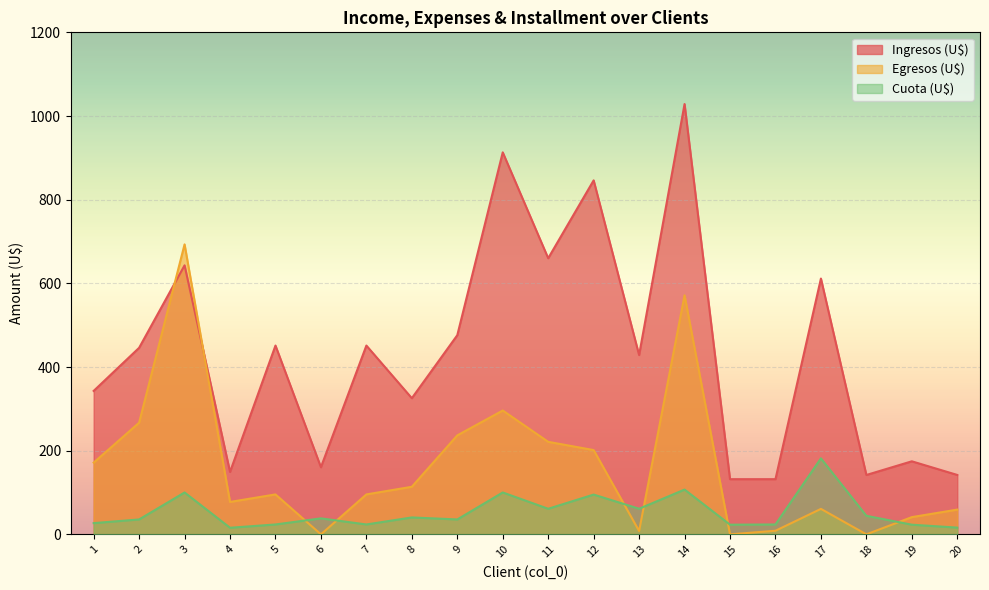

Reading left to right, transcribe all the data shown in this chart.

Ingresos (U$): 342.9	445.9	643.0	149.2	451.3	160.4	451.3	325.4	476.0	913.1	660.0	846.1	428.6	1028.6	131.9	131.9	611.4	141.9	174.6	142.0
Egresos (U$): 171.4	266.9	693.1	77.4	95.4	0.0	95.4	113.7	236.6	296.0	221.1	201.4	8.0	571.4	0.0	8.6	60.9	0.0	41.1	59.1
Cuota (U$): 26.8	35.6	100.1	15.7	23.6	38.2	23.6	40.4	35.6	100.1	61.1	95.0	61.2	107.0	23.1	23.6	181.6	44.3	23.1	16.1